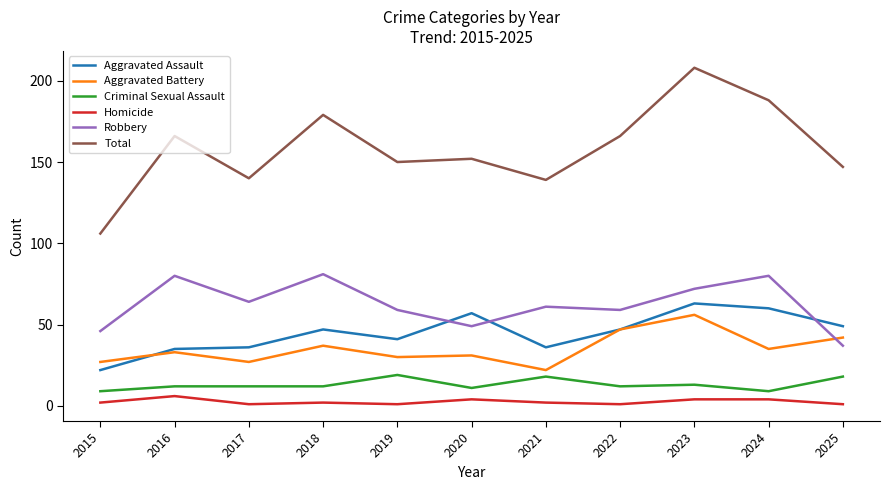

True or false: Aggravated Assault has more than 0 interior local peaks.

True